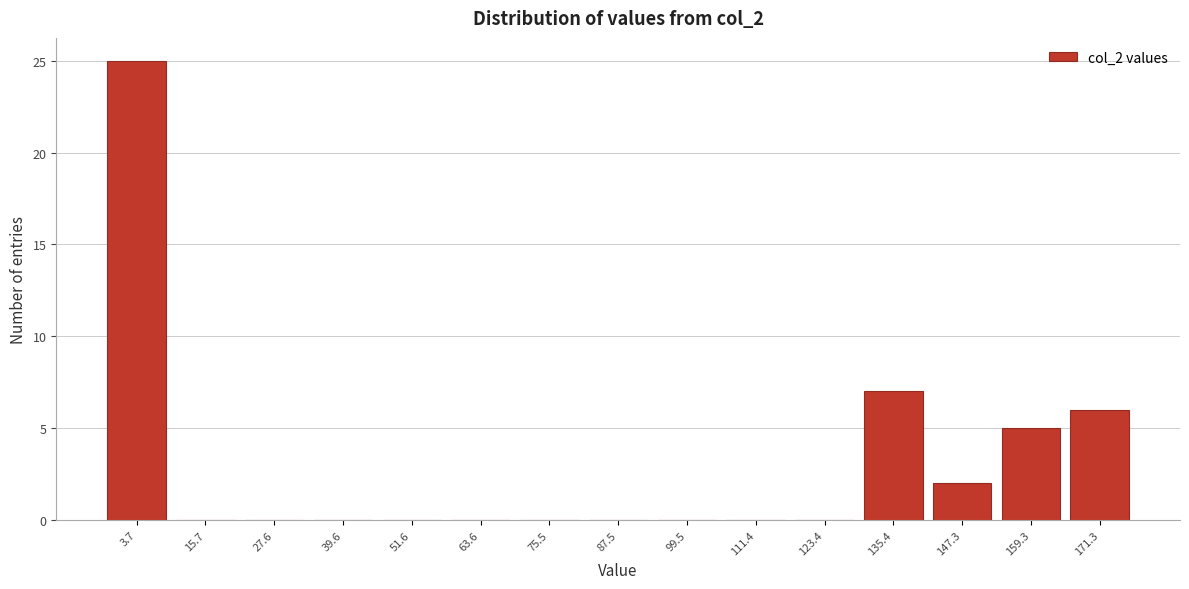

Reading left to right, list all the values displayed in this chart.

3.7=25	15.7=0	27.6=0	39.6=0	51.6=0	63.6=0	75.5=0	87.5=0	99.5=0	111.4=0	123.4=0	135.4=7	147.3=2	159.3=5	171.3=6